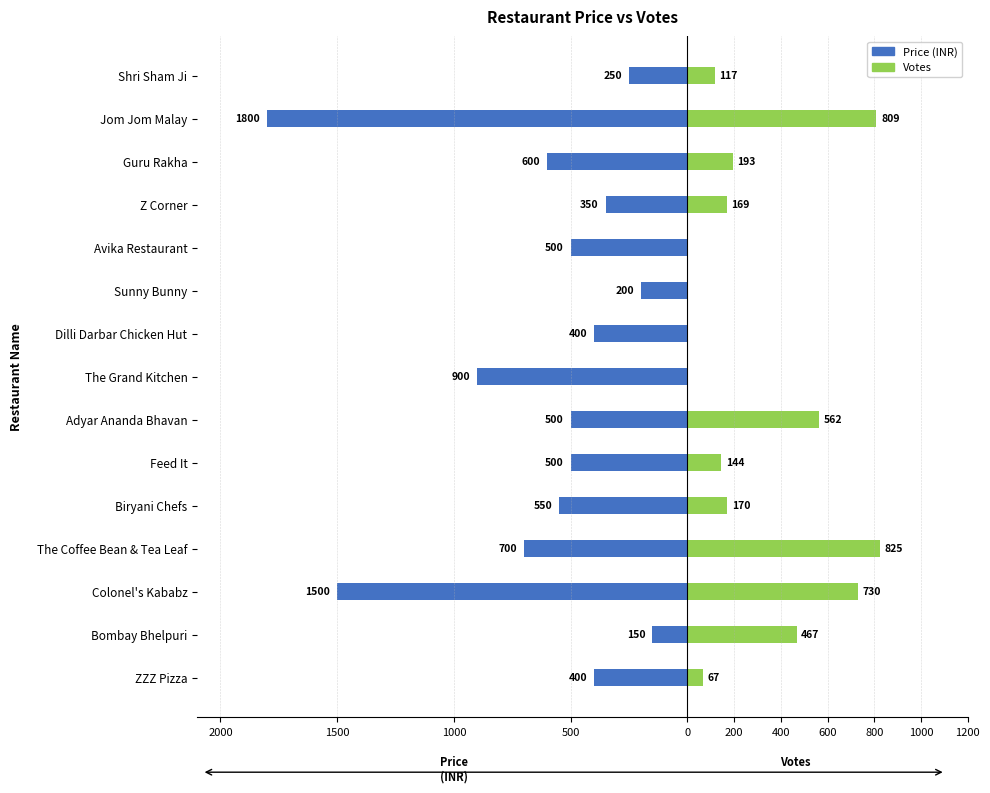

Is it true that Price (INR) equals -84 at Shri Sham Ji?

False